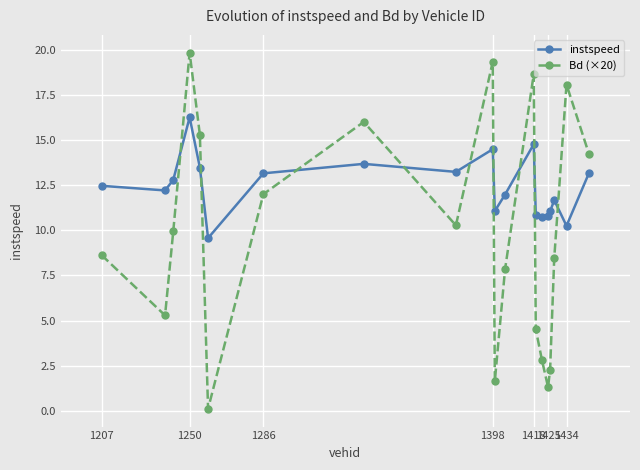

Rank the series by their maximum value, from highest to lowest.

Bd (×20), instspeed